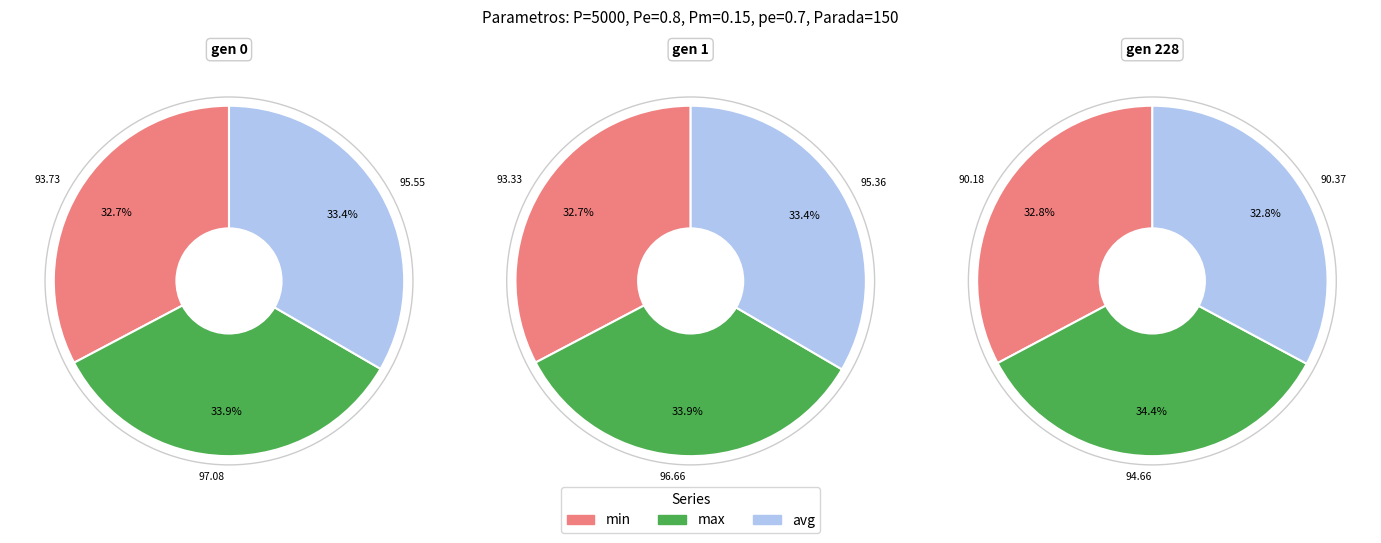

What is the spread (max minus min) of values at gen 0?

3.3